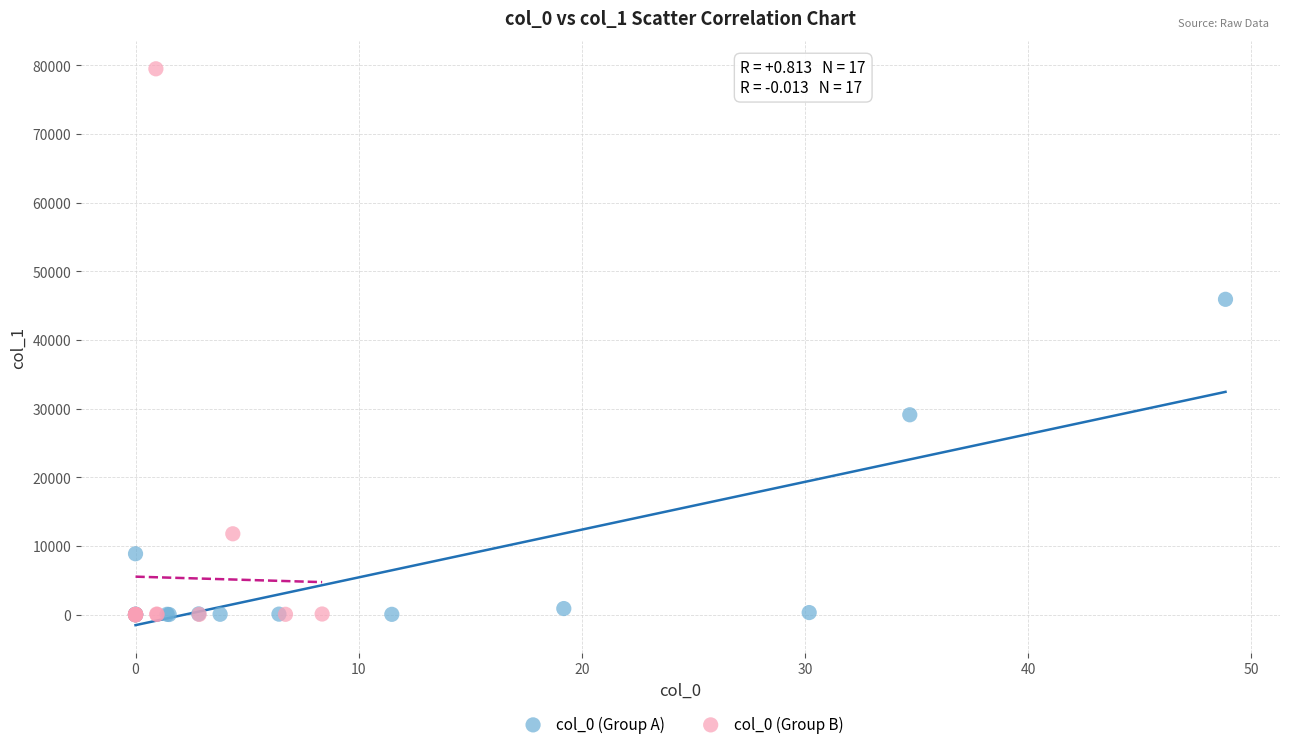

Which series contains the highest Y value?

col_0 (Group B)